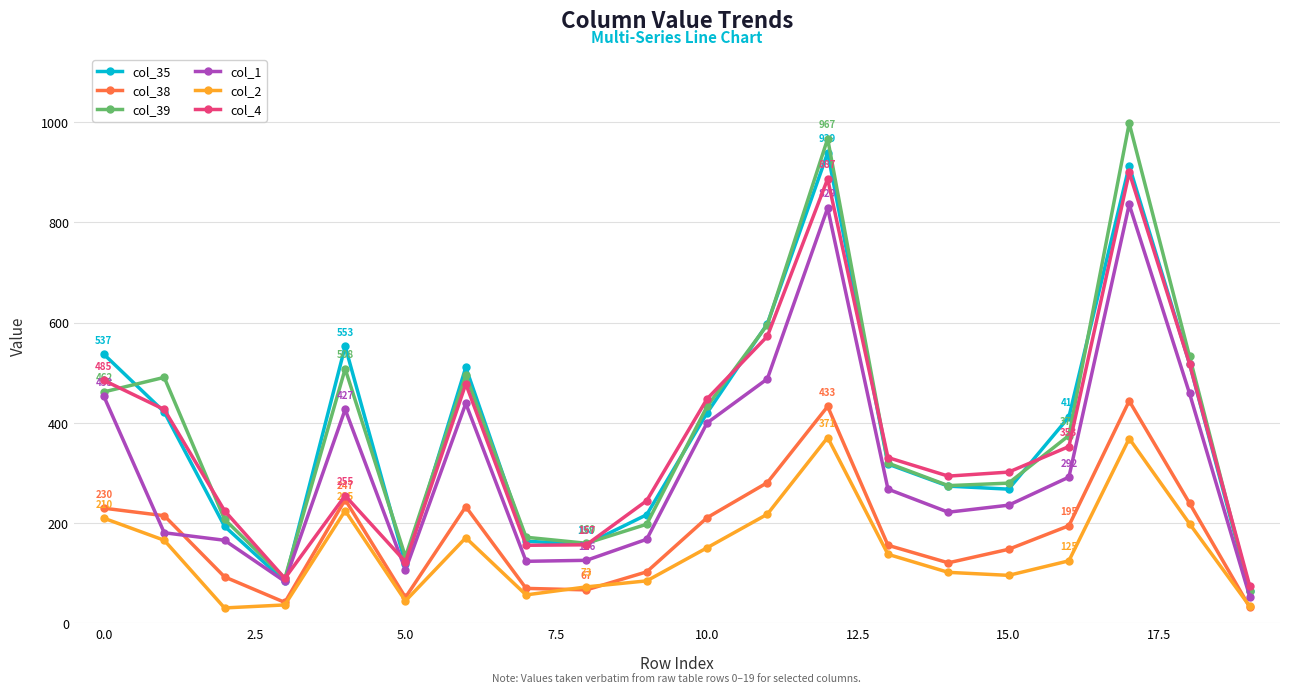

True or false: col_2 and col_39 cross at least once.

False